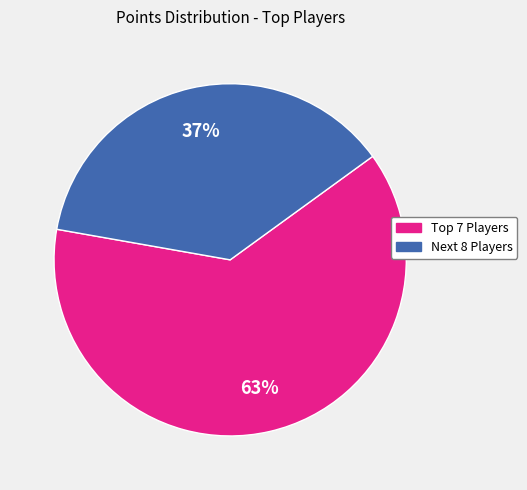

To the nearest percent, what is the average slice percentage?

50%